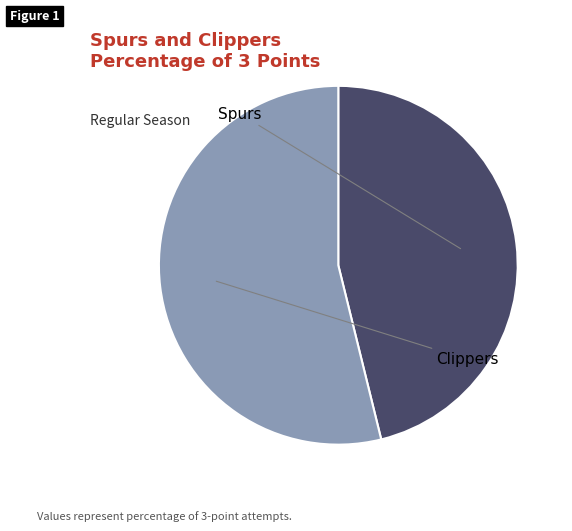

Which slice represents more than half of the pie?

Clippers